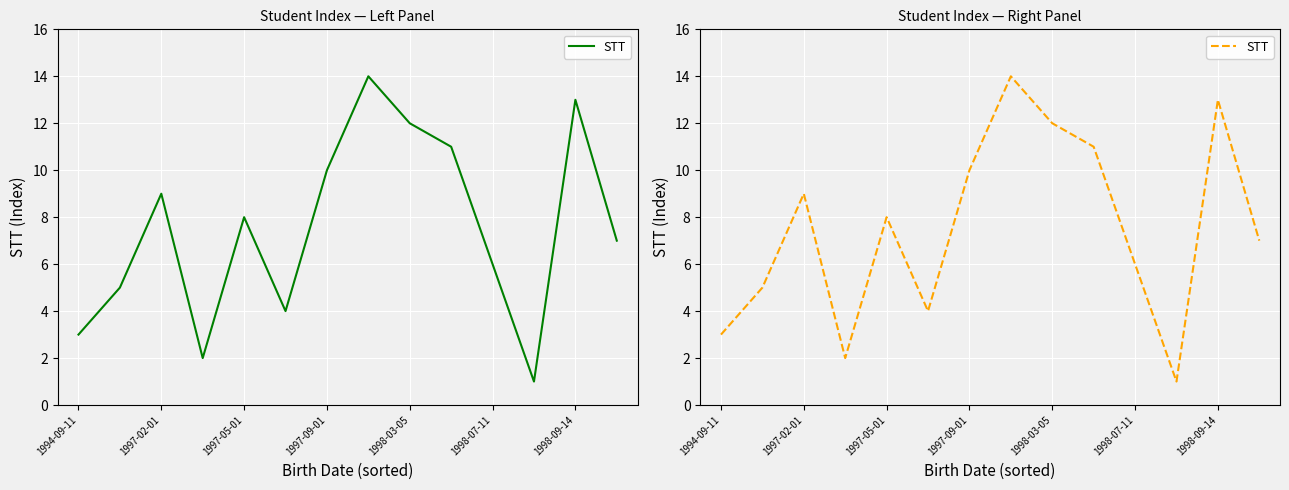

Which label corresponds to the smallest value in the chart?

11